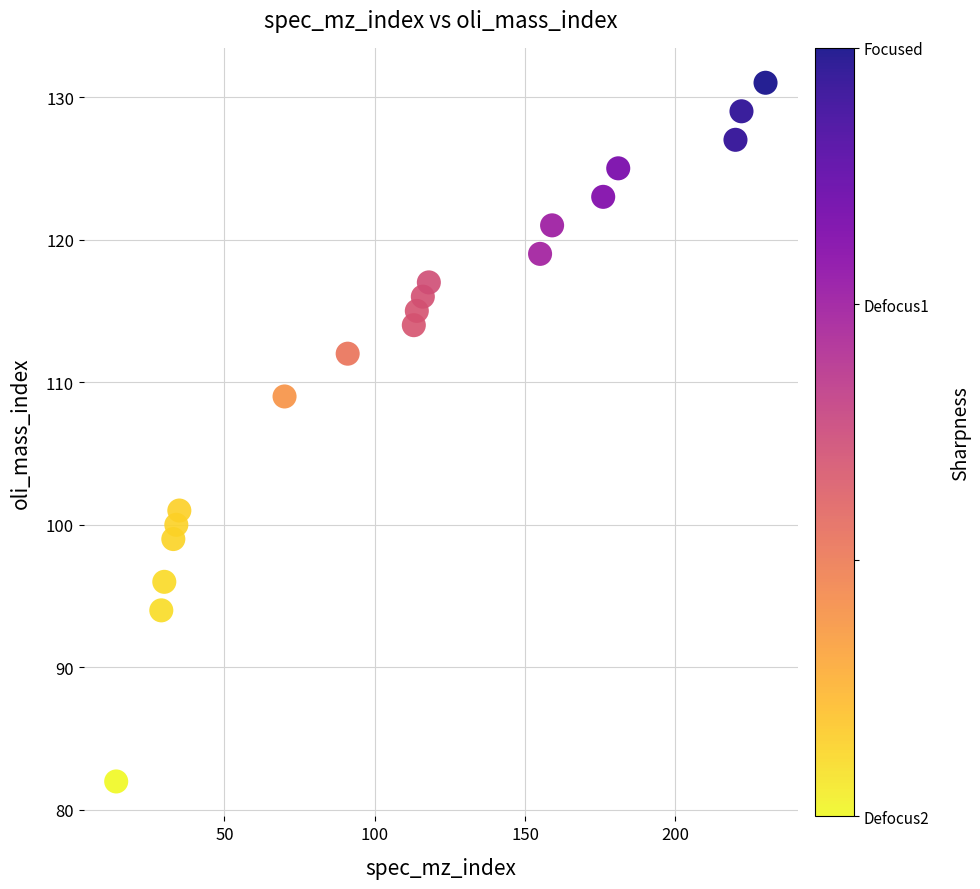

What is the range of Y values (max minus min)?

49